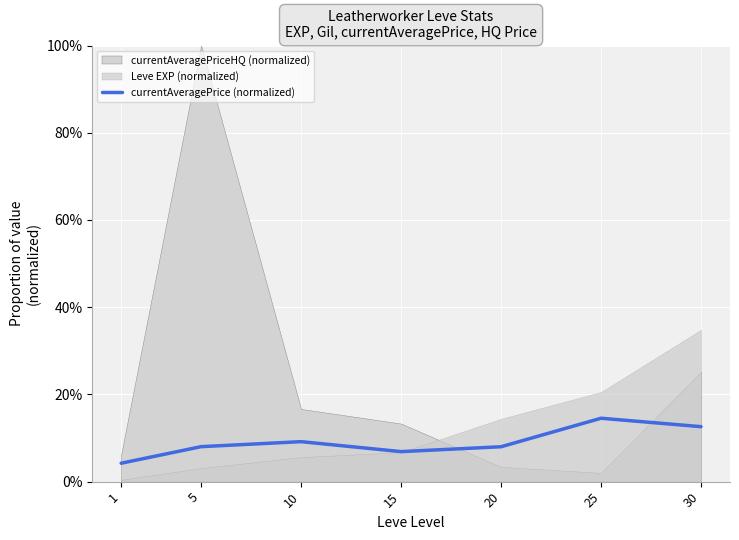

Reading left to right, list all the values displayed in this chart.

1=0.0	5=0.1	10=0.1	15=0.1	20=0.1	25=0.1	30=0.1